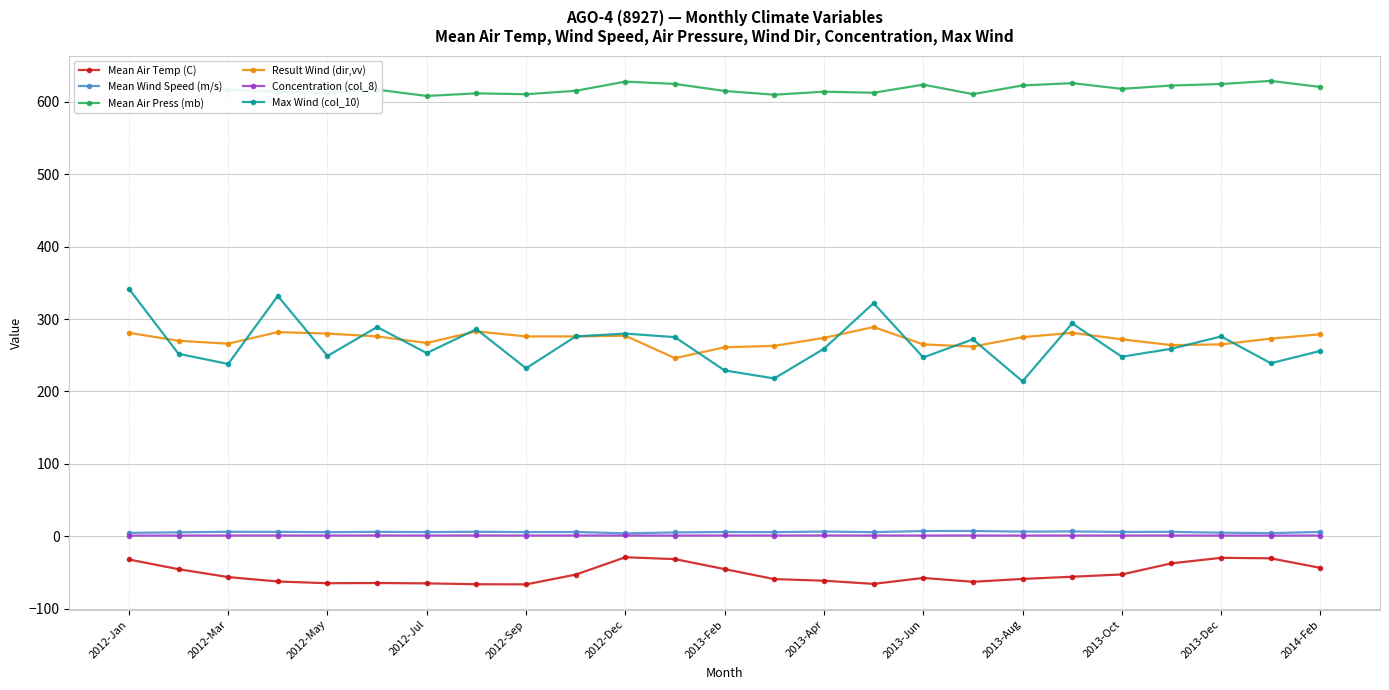

True or false: Mean Air Press (mb) and Result Wind (dir,vv) intersect in this chart.

False